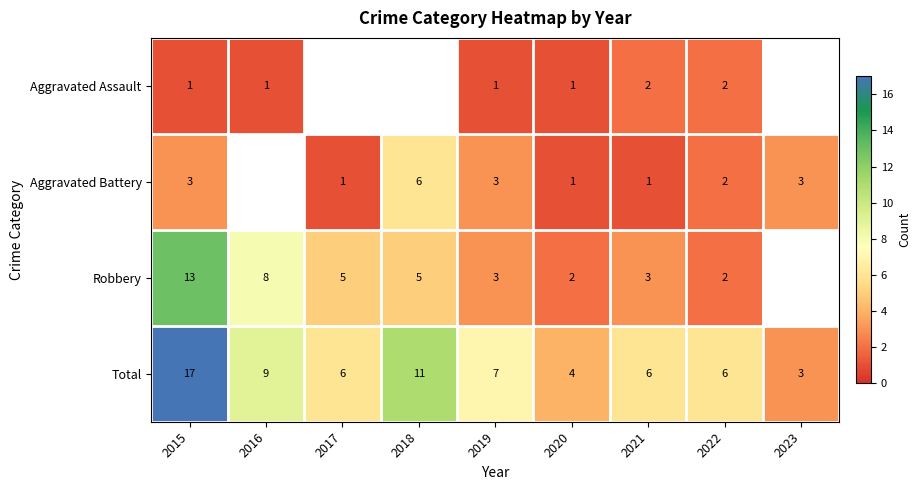

What is the difference between the second highest and second lowest values in the Total series?

7